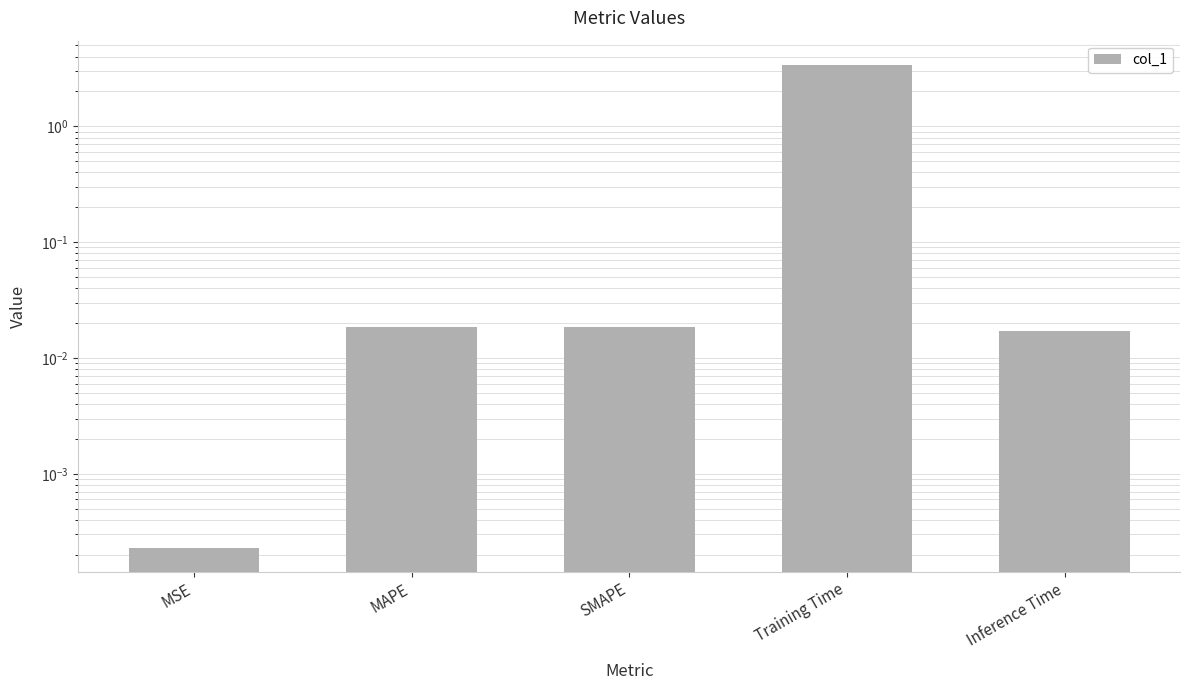

At which label is the value closest to 1?

MAPE